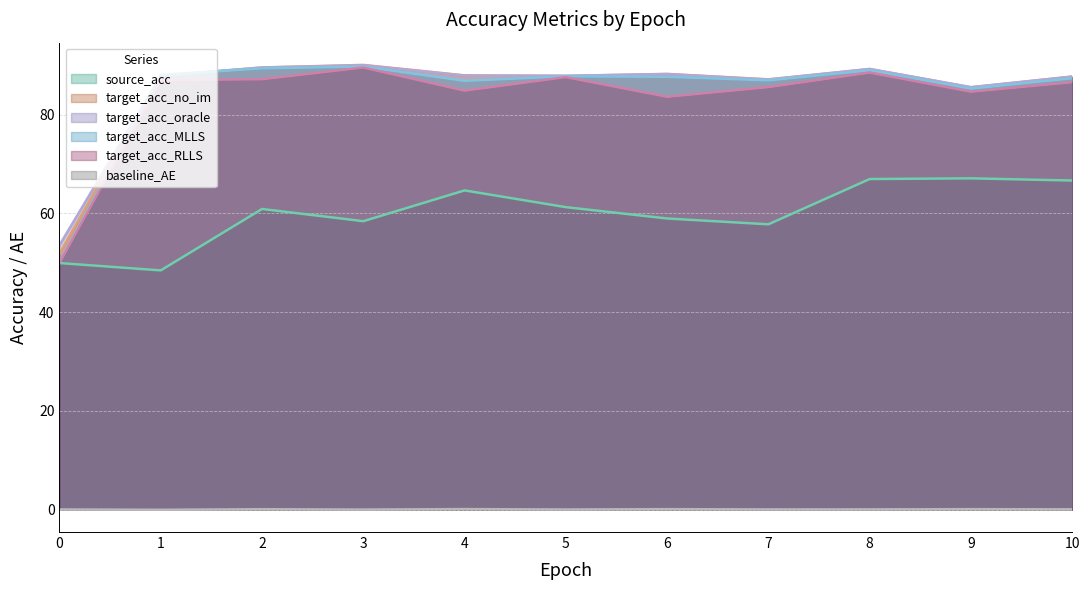

What is the greatest value displayed?

90.0